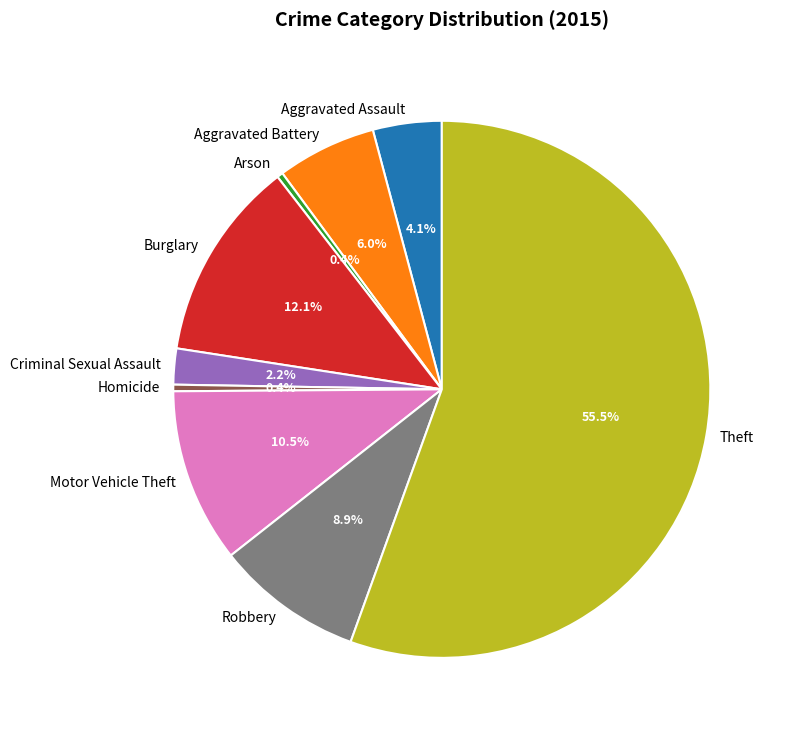

Count the number of slices in the pie.

9